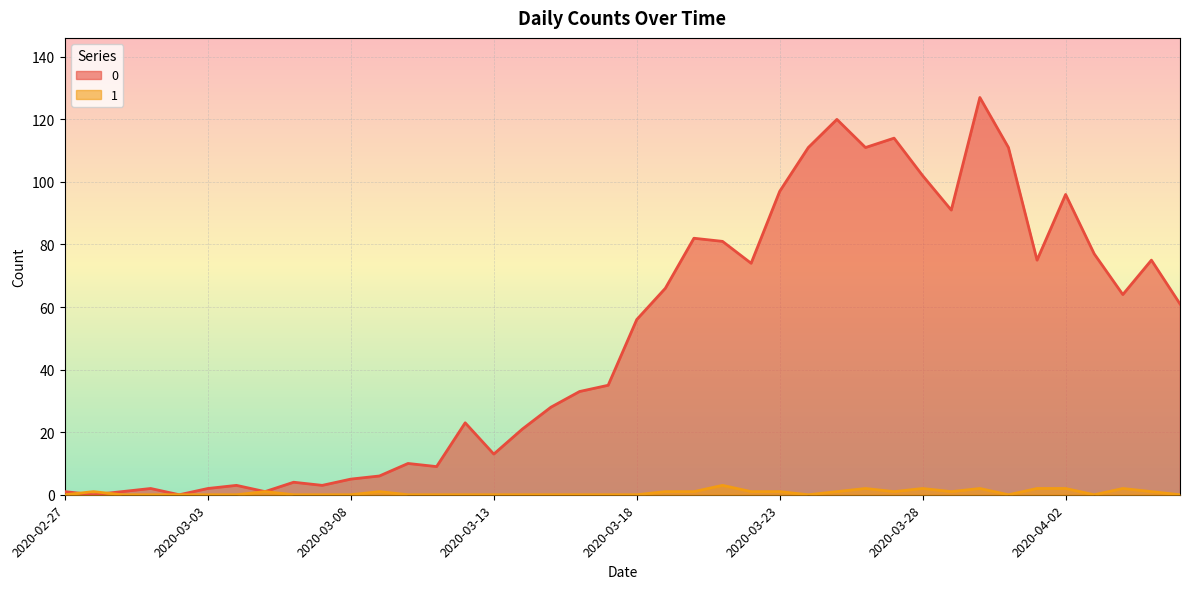

How many interior local peaks does the 0 series have?

11